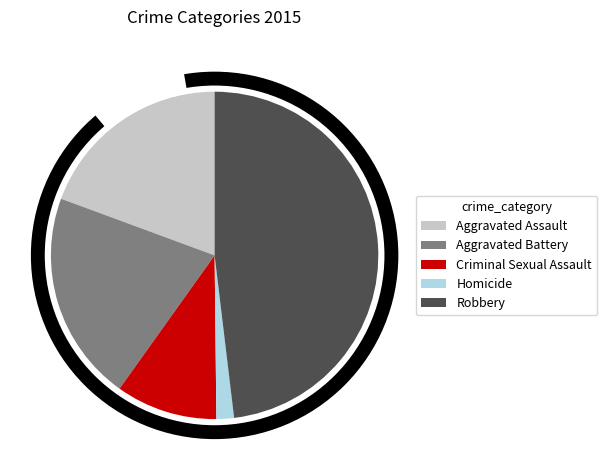

To the nearest percent, what percentage of the pie is Homicide?

2%